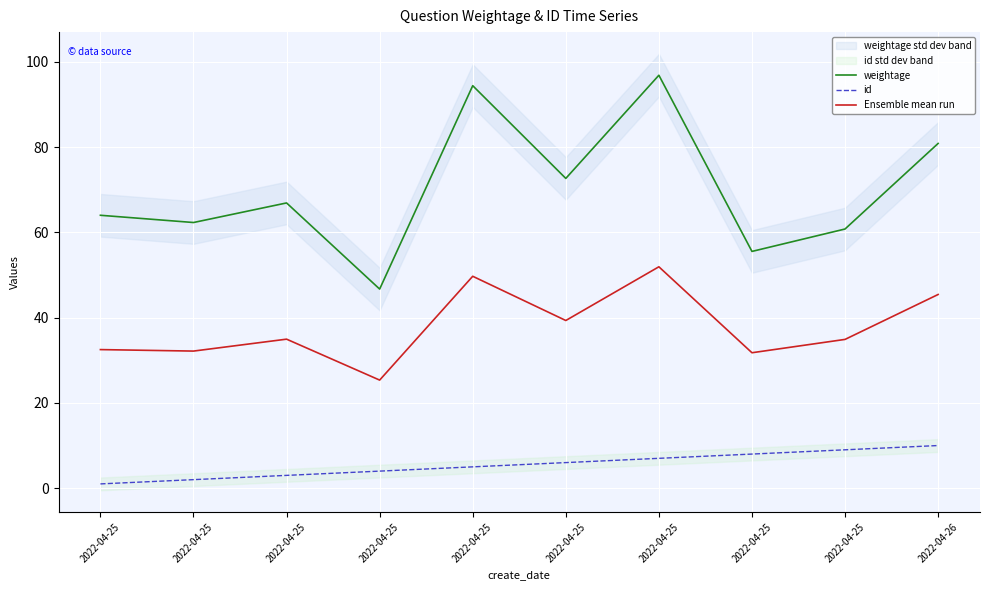

List the series in order of their overall mean, highest first.

weightage, Ensemble mean run, id